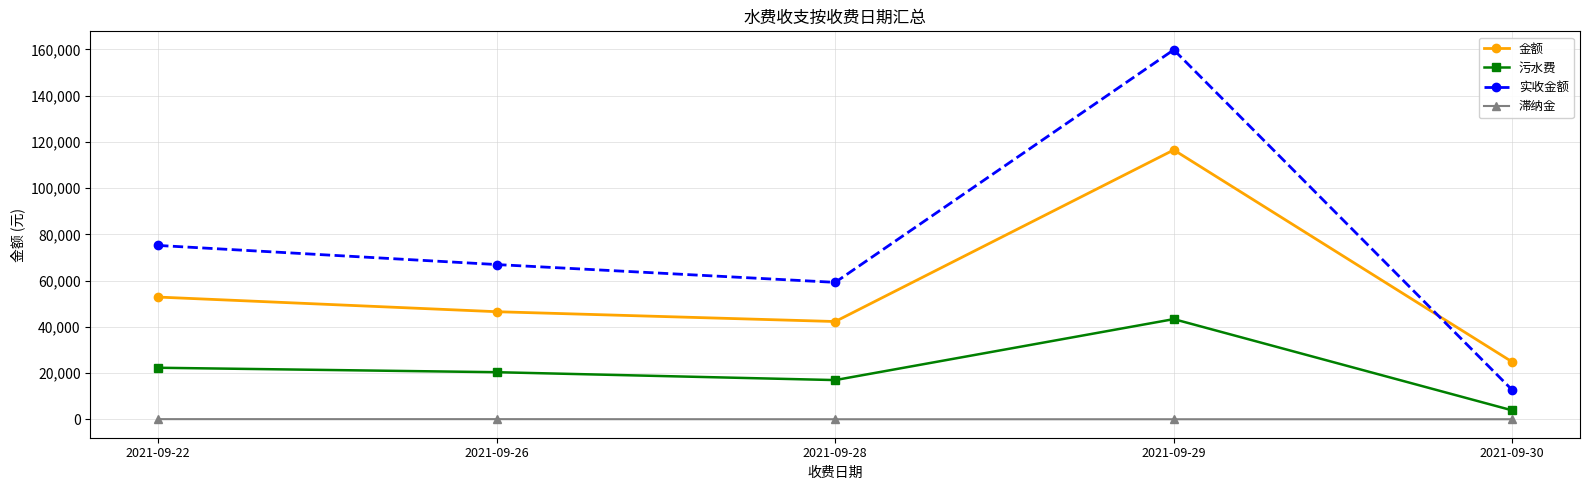

List the labels in order of 实收金额 value, smallest first.

2021-09-30, 2021-09-28, 2021-09-26, 2021-09-22, 2021-09-29